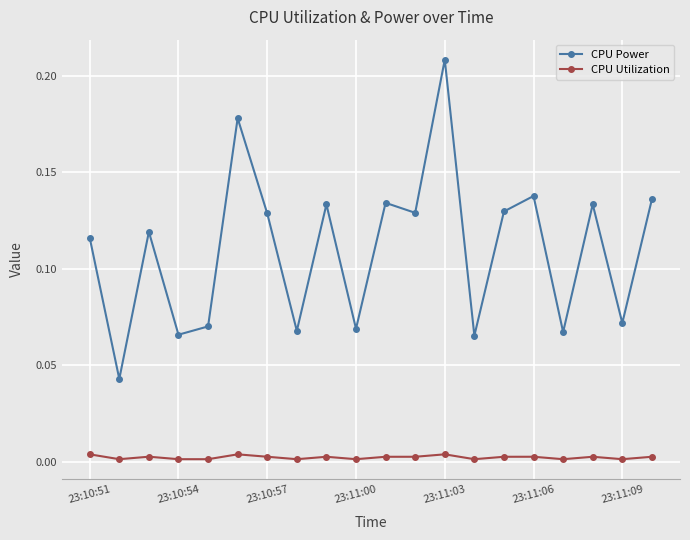

True or false: CPU Utilization and CPU Power cross at least once.

False